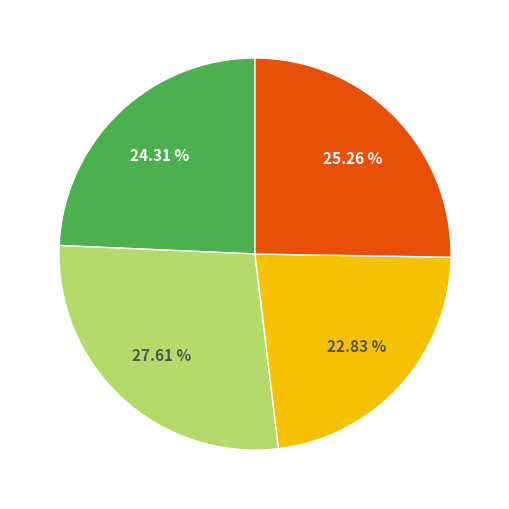

Is there any slice that represents more than half of the pie?

No